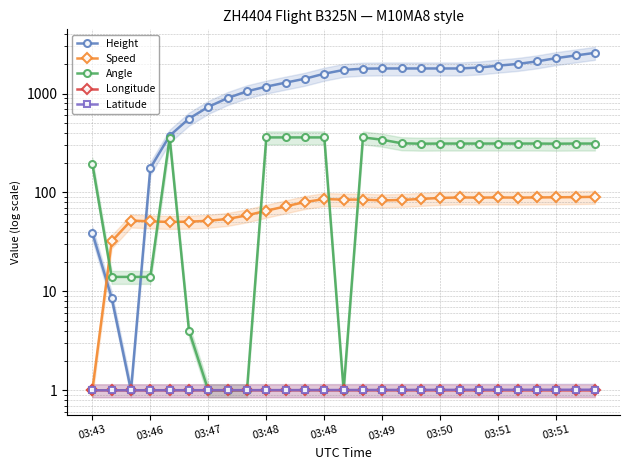

At how many categories does at least one series exceed 2026?

4